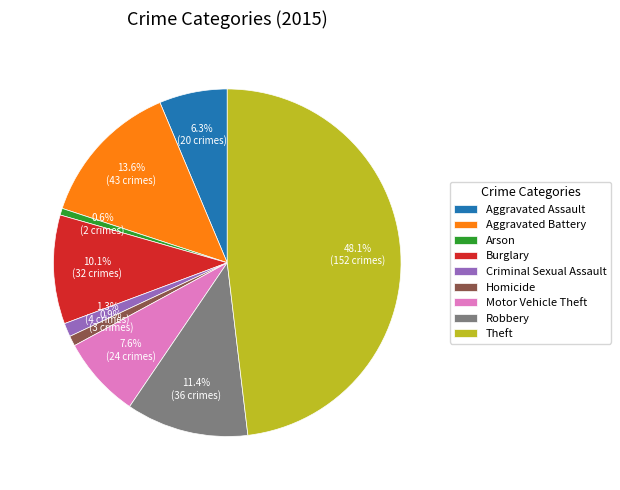

How many slices are in this pie chart?

9